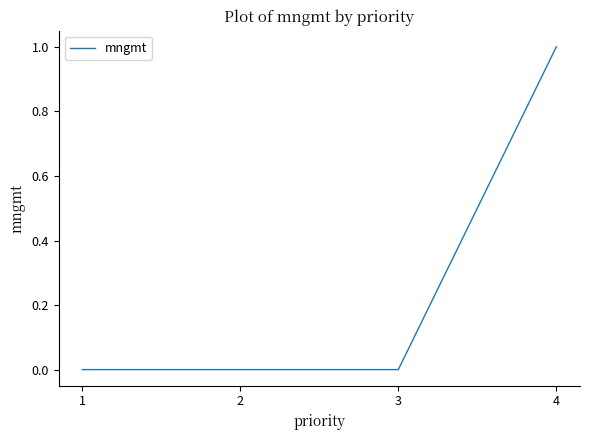

How many values are between 0 and 1?

4